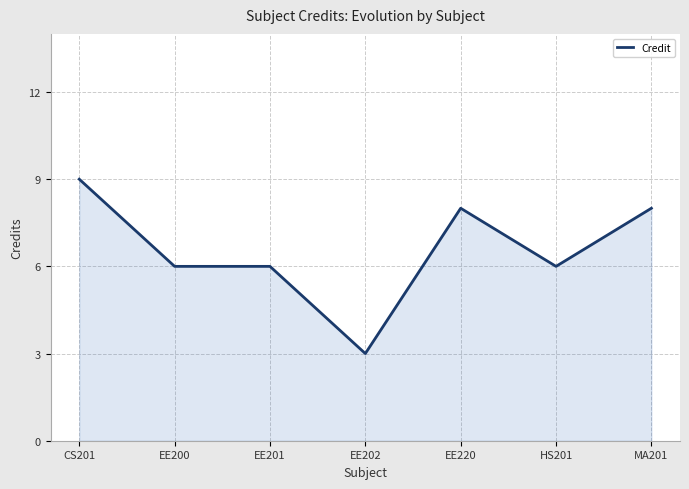

What position from the right is HS201?

2